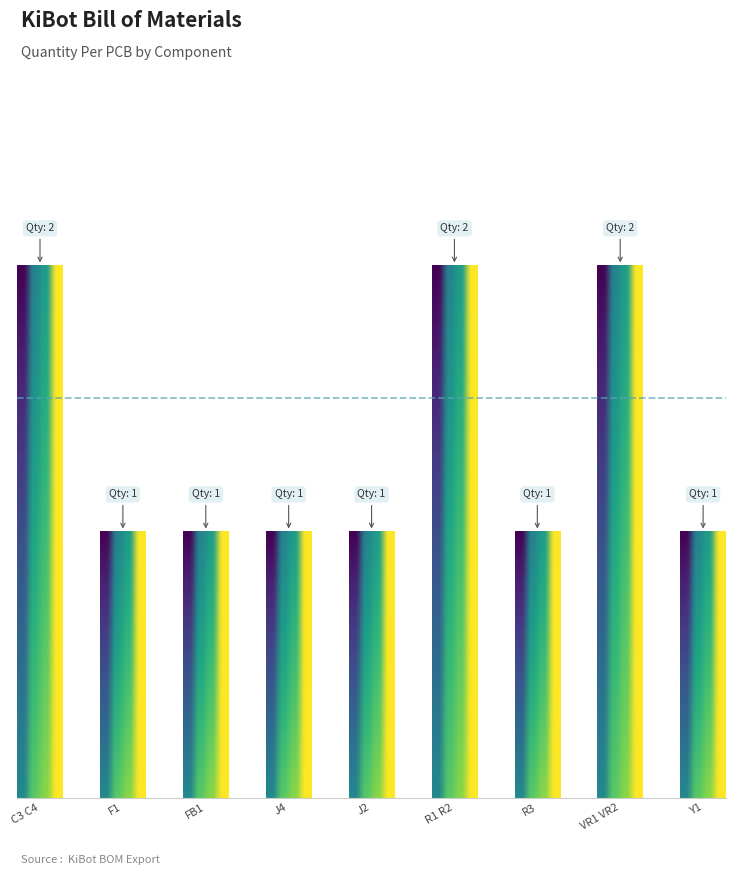

What is the average value?

1